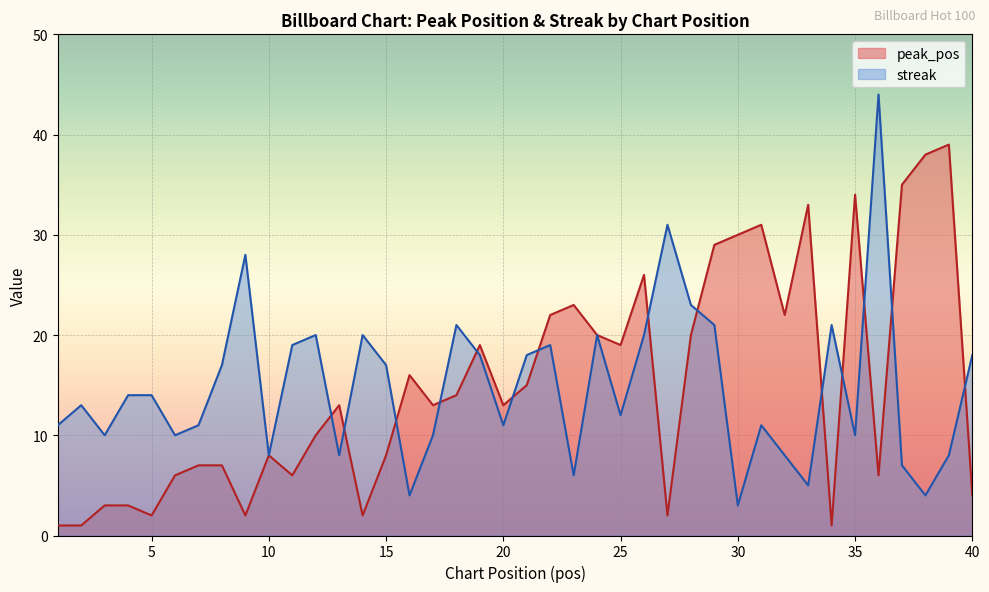

What is the value of the streak point at the 9th from the left?

28